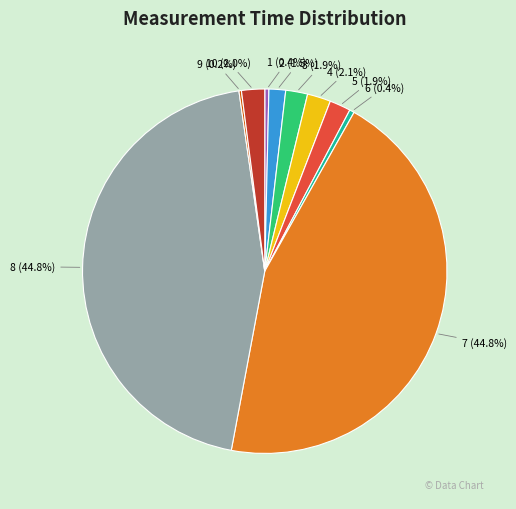

Does any single category account for the majority?

No